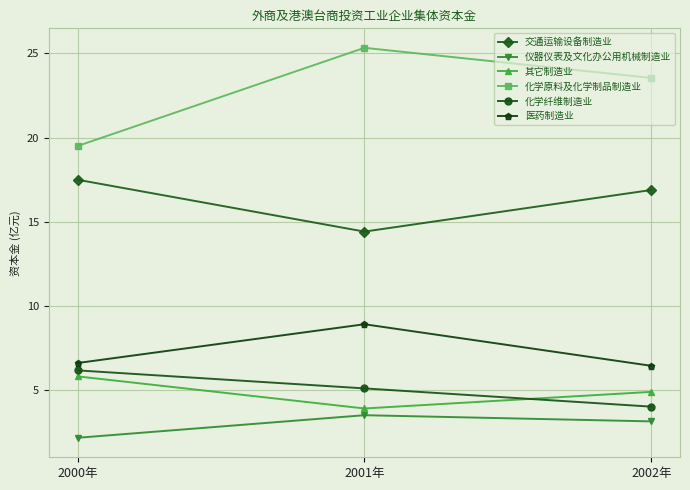

What is the approximate value of 医药制造业 at 2002年?

6.5